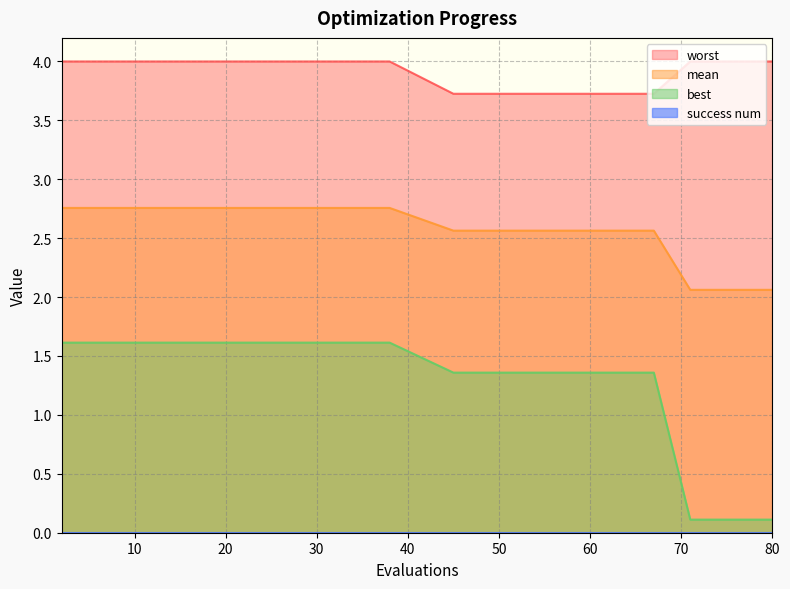

What is the average value of the mean series?

2.5